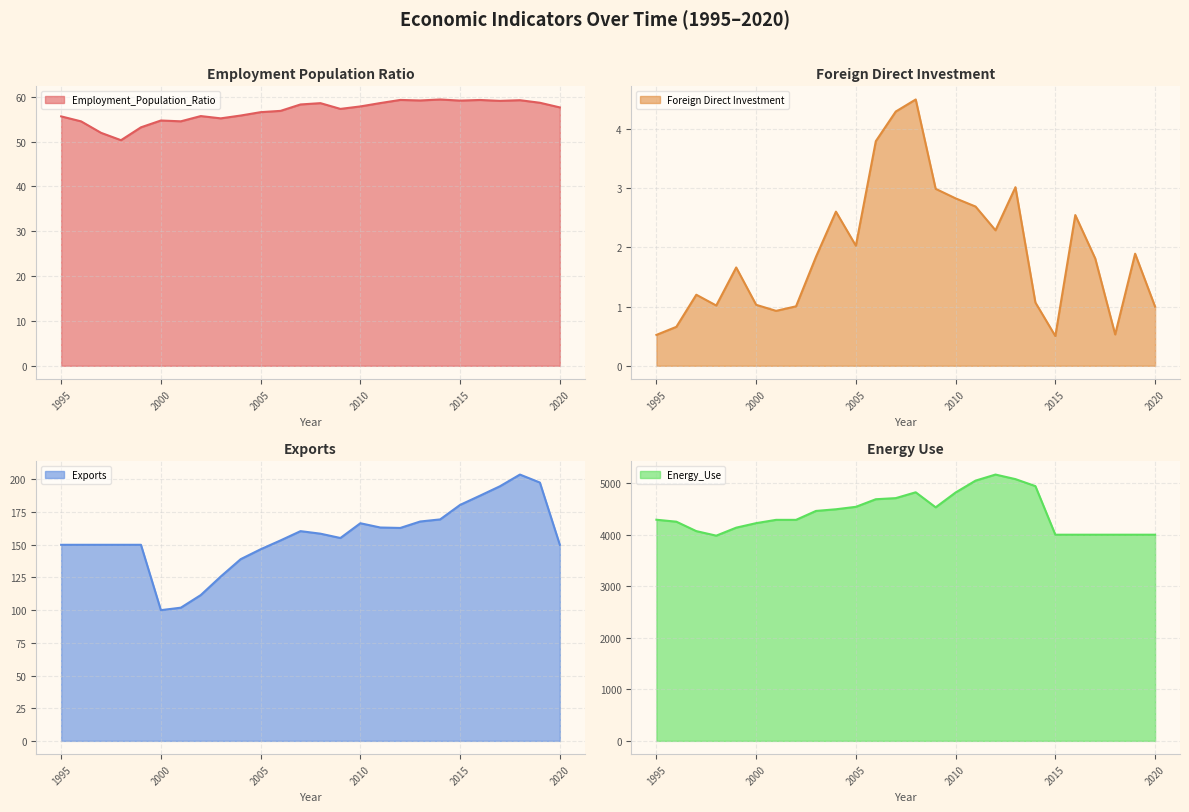

Which series changed the most between 1997 and 2003?

Energy_Use